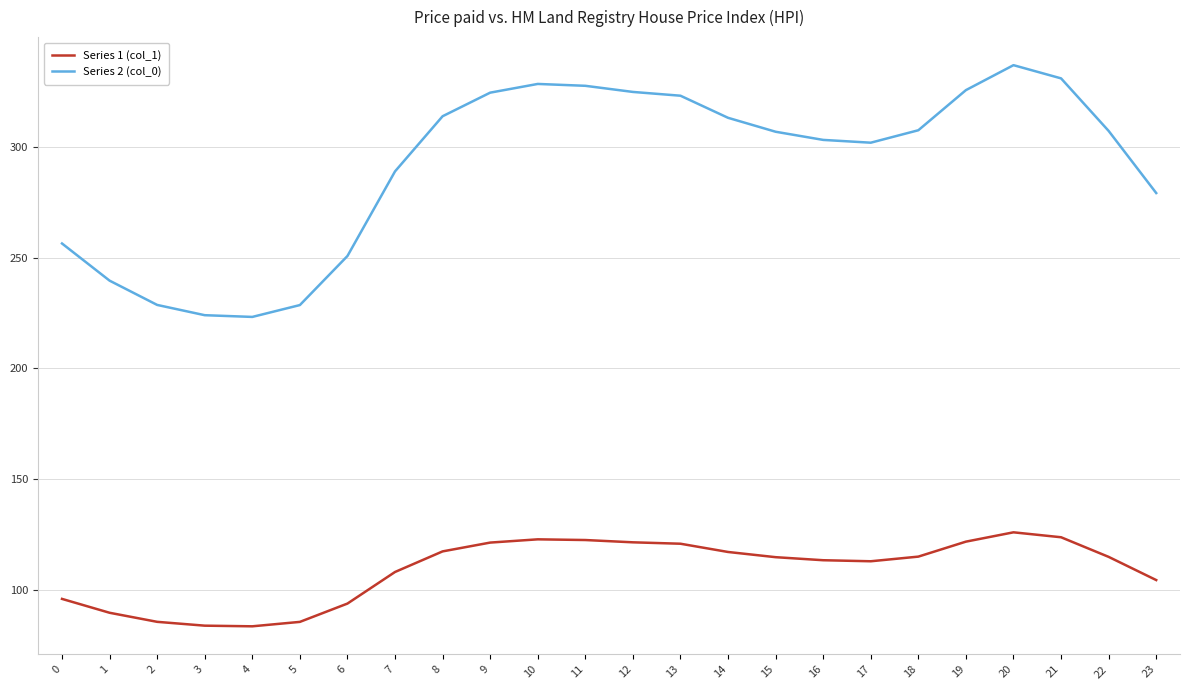

What is the spread (max minus min) of values at 8?

196.8